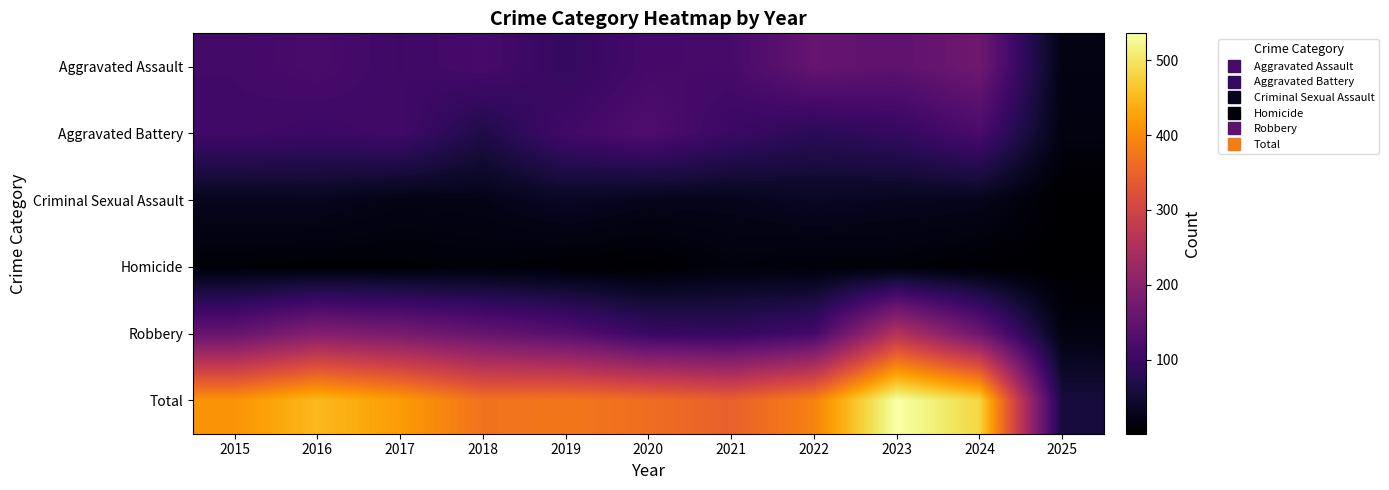

At 2022, list the series in order from largest to smallest.

Total, Aggravated Assault, Robbery, Aggravated Battery, Criminal Sexual Assault, Homicide